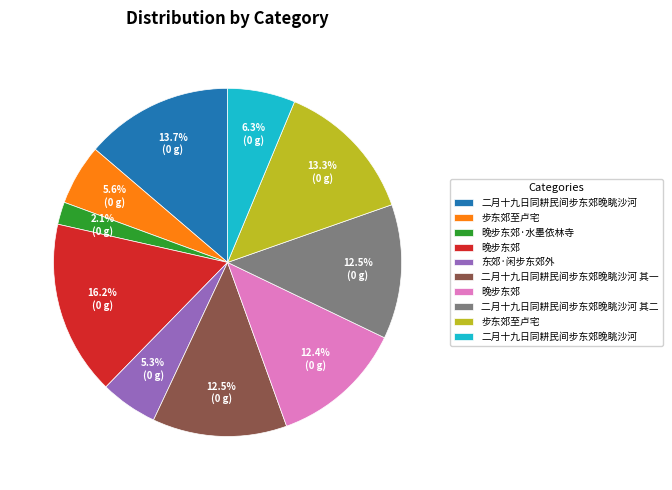

Does any single category account for the majority?

No